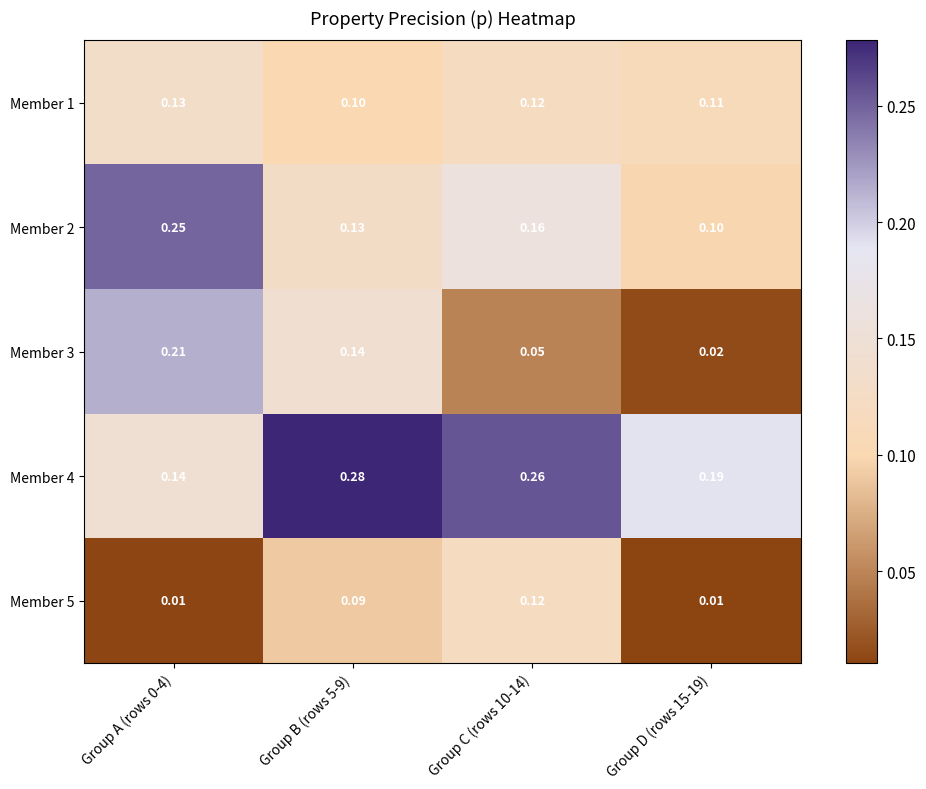

Count the number of categories in the chart.

4